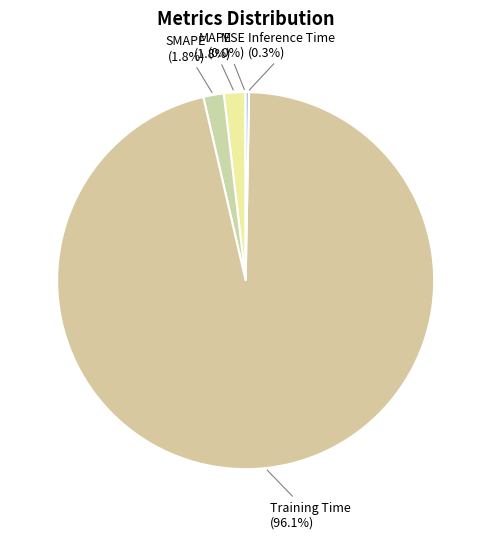

To the nearest percent, what percentage of the pie is Training Time?

96%